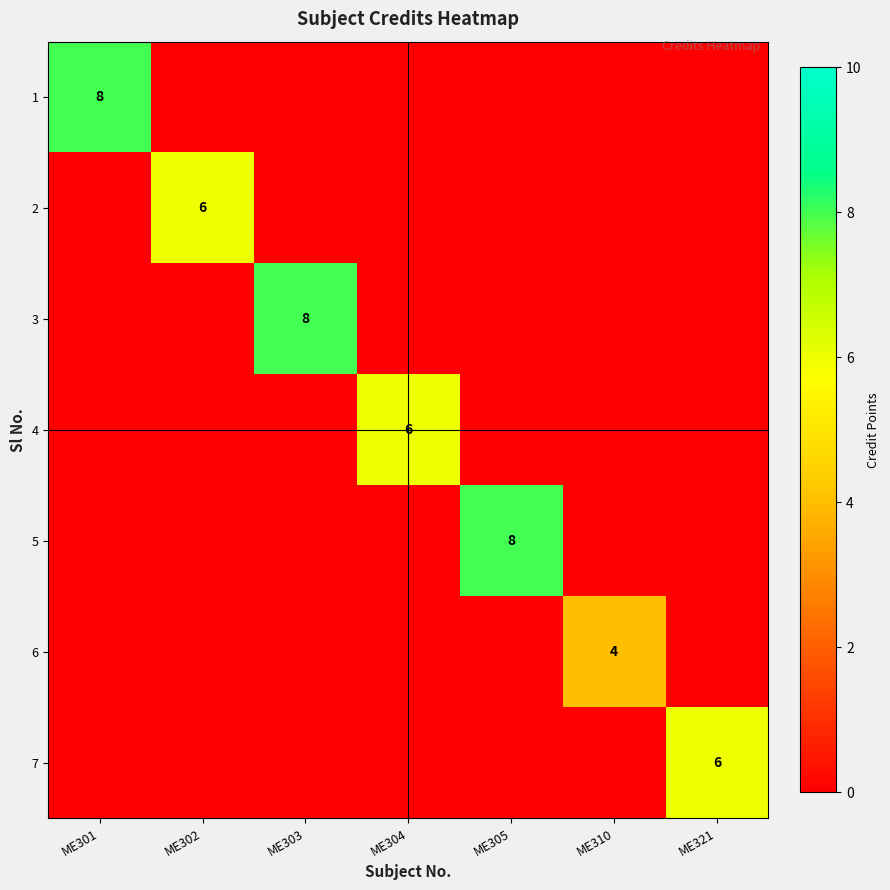

The 3 series shows 5 at ME303. True or false?

False